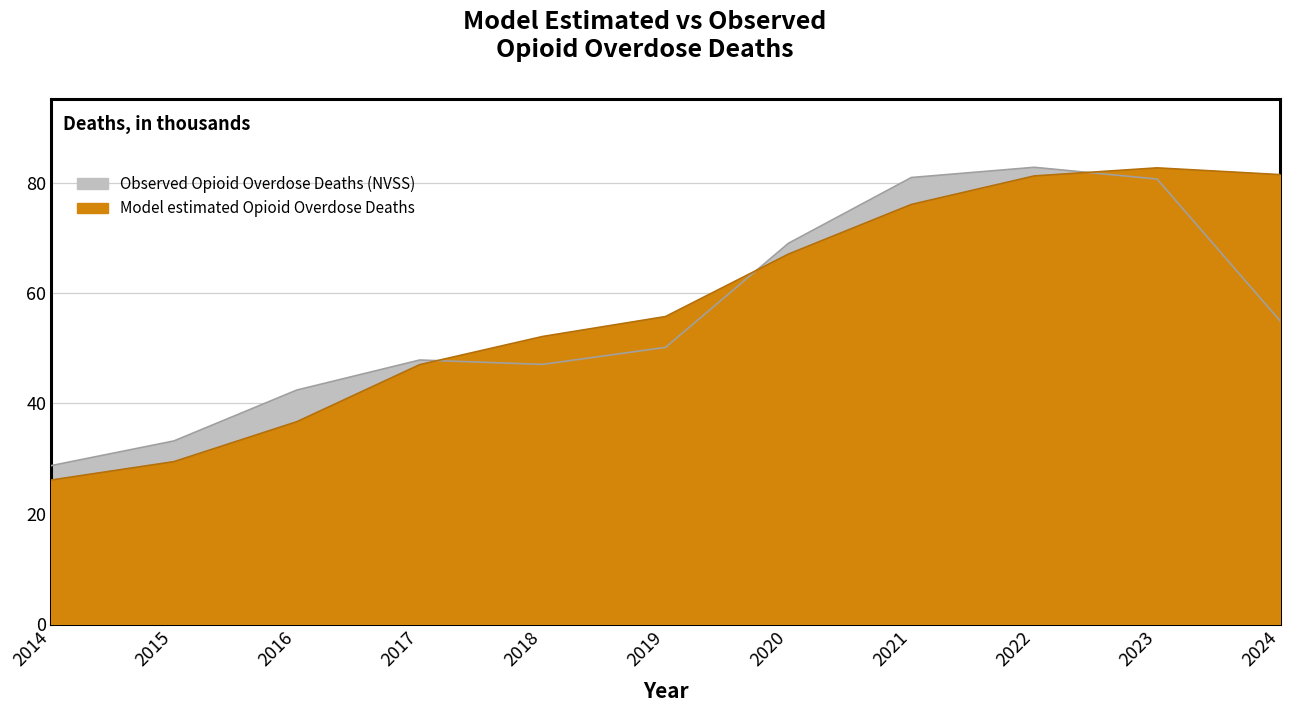

The Model estimated Opioid Overdose Deaths series shows 16.0 at 2015. True or false?

False